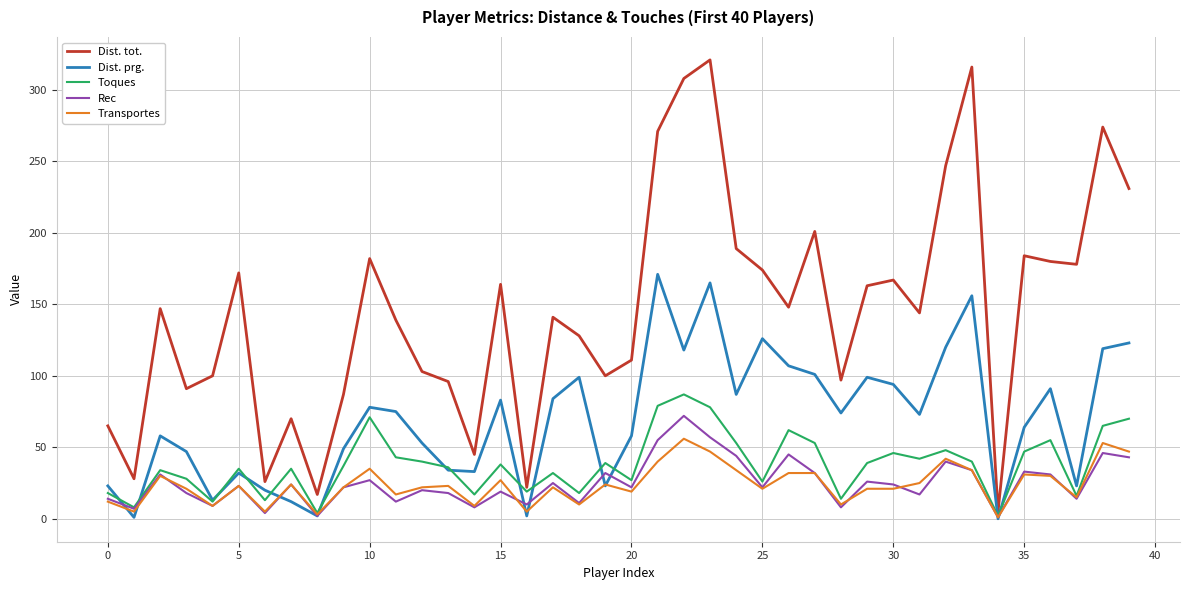

Which series has the widest spread of values?

Dist. tot.